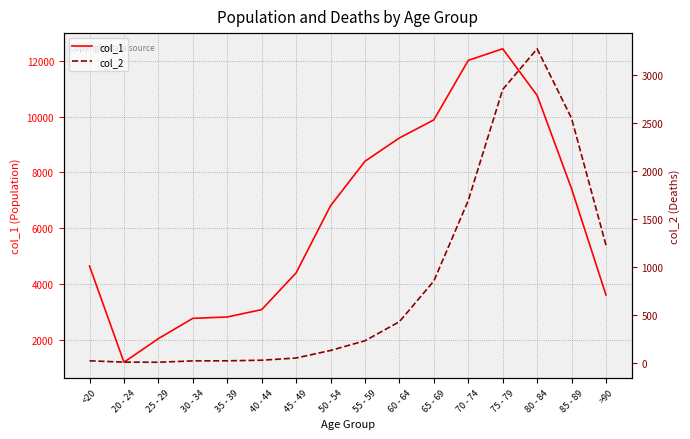

What is the difference between the second highest and minimum values in the col_1 series?

10827